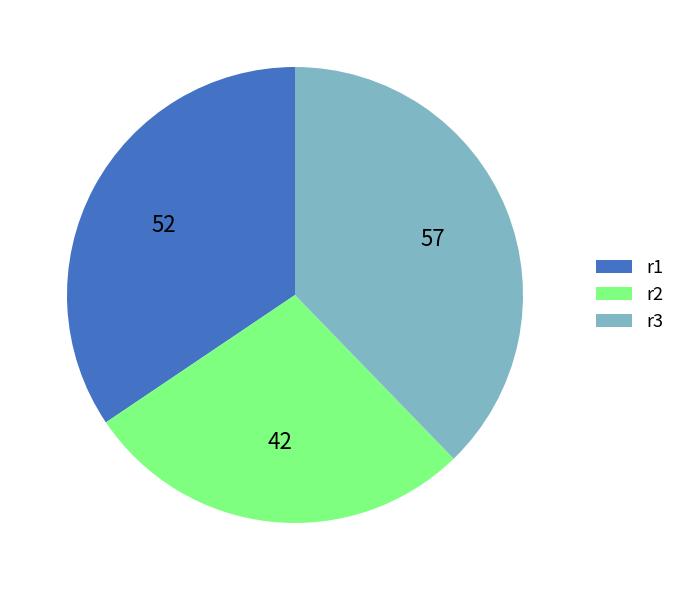

Approximately how many times larger is the value at r3 compared to r1?

1.1